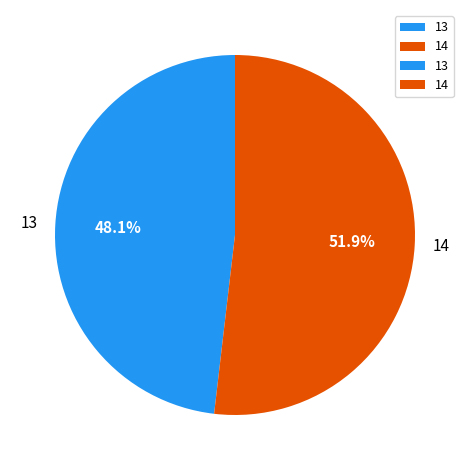

Rank the categories by value from lowest to highest.

13, 14